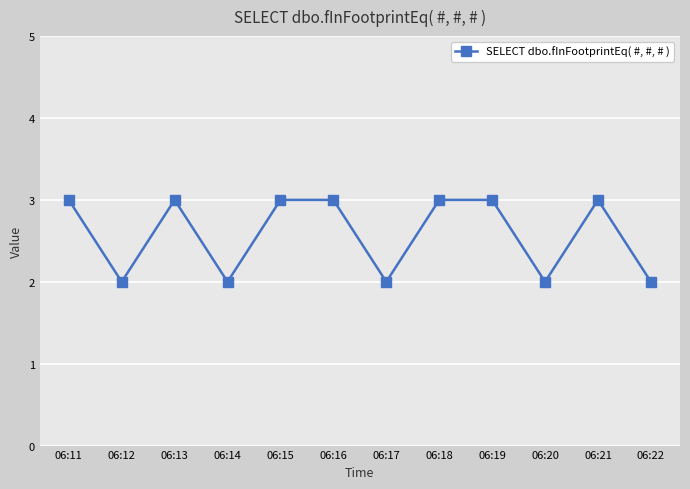

What is the value of the 7th point from the left?

2